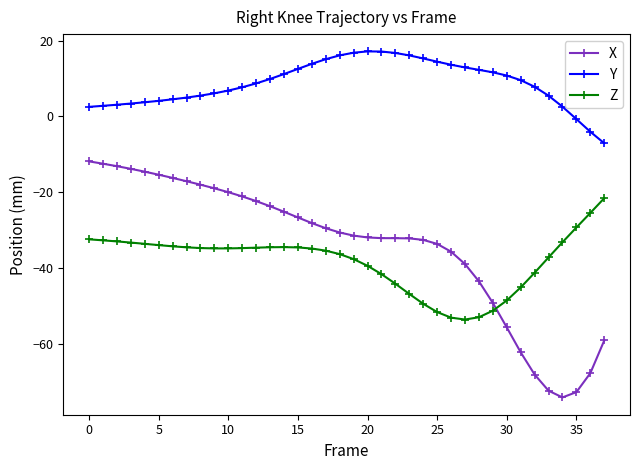

List the series in order of their peak value, highest first.

Y, X, Z